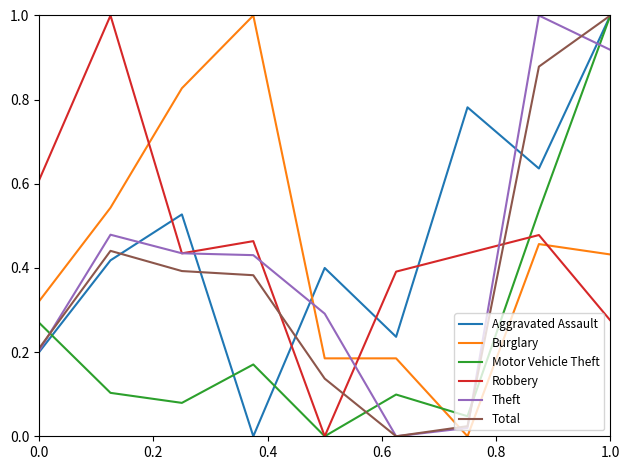

True or false: Burglary and Motor Vehicle Theft intersect in this chart.

True